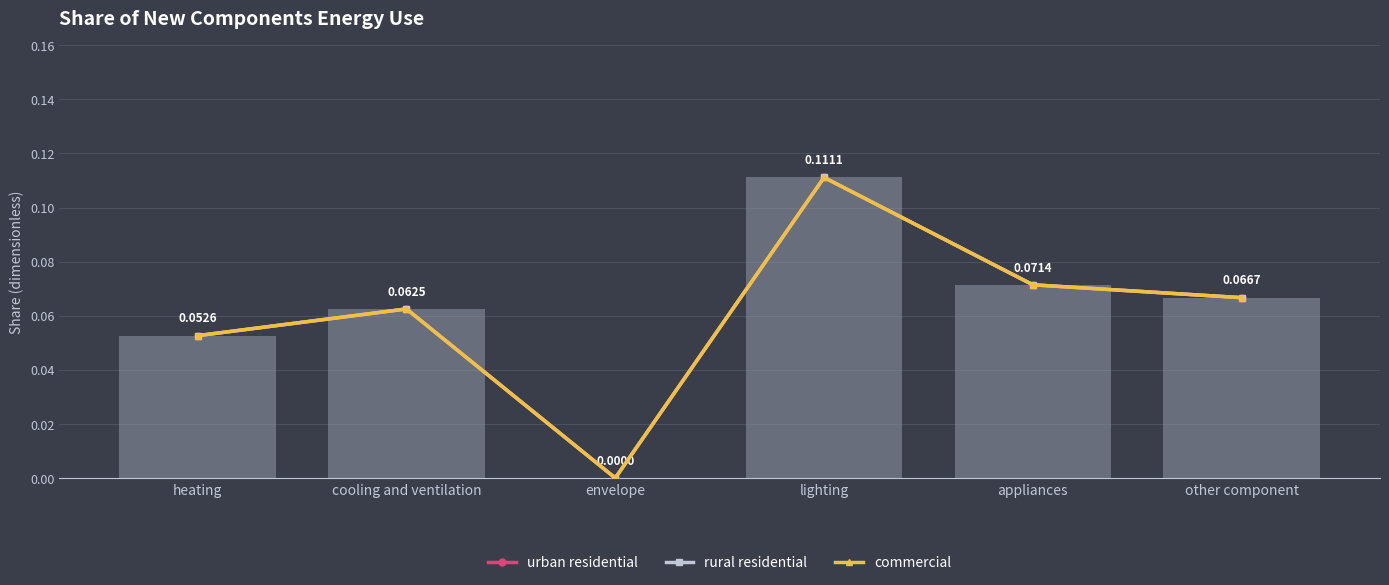

At which category is the sum across all series the highest?

lighting